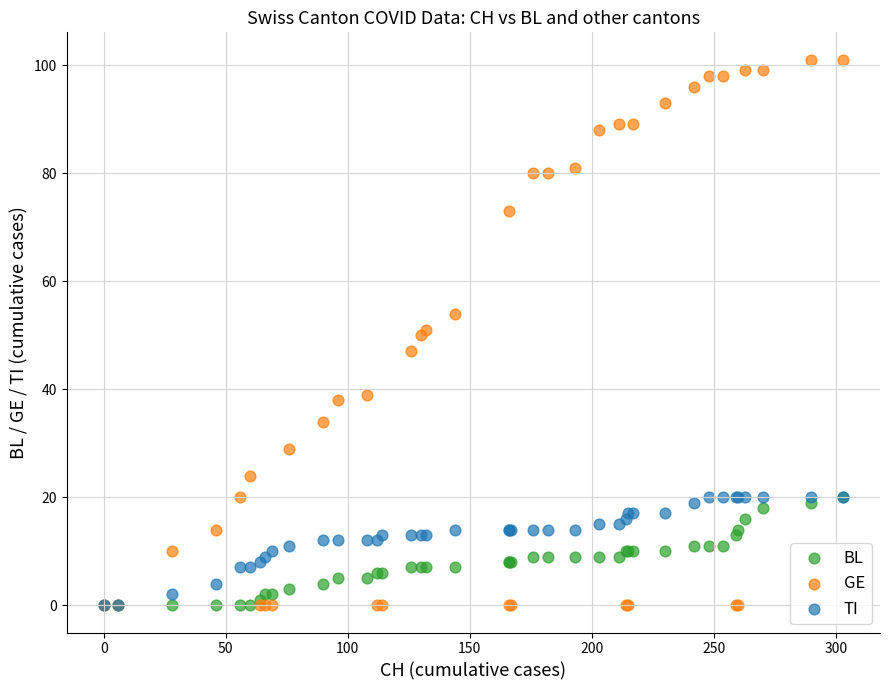

What are all the series names shown in the legend?

BL, GE, TI